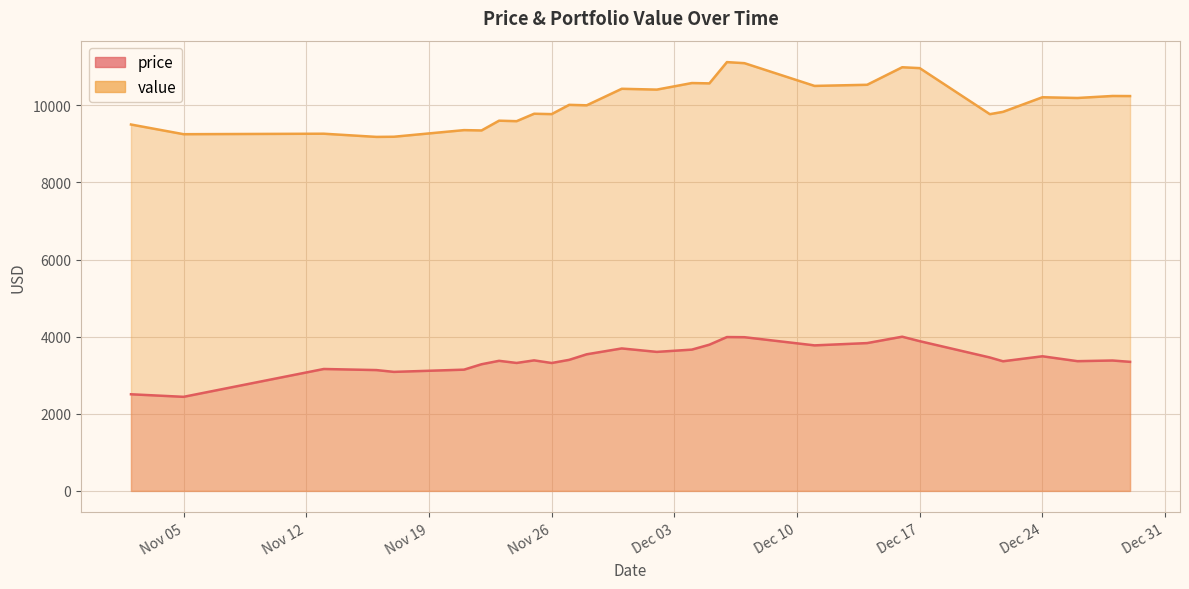

Reading left to right, transcribe all the data shown in this chart.

price: 2505.6	2439.4	3161.1	3132.9	3086.2	3143.9	3284.1	3373.0	3317.8	3384.5	3316.5	3398.1	3542.2	3694.0	3604.5	3663.5	3791.2	3989.0	3985.3	3773.4	3832.7	3998.1	3882.4	3459.7	3361.2	3490.7	3363.9	3381.1	3346.4
value: 9500.0	9249.0	9261.6	9178.9	9183.1	9354.7	9346.2	9599.2	9586.5	9779.2	9769.6	10010.0	9998.0	10426.4	10405.0	10575.3	10566.8	11118.1	11090.5	10500.8	10530.3	10984.8	10962.0	9768.5	9828.2	10206.9	10187.9	10240.0	10237.4